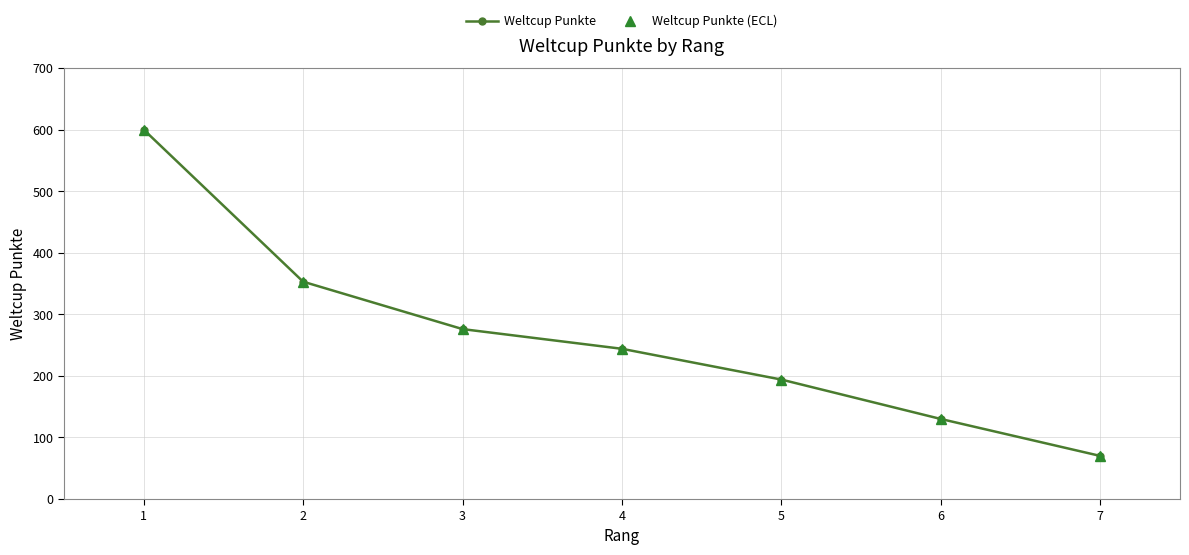

Does the chart have visible grid lines?

Yes